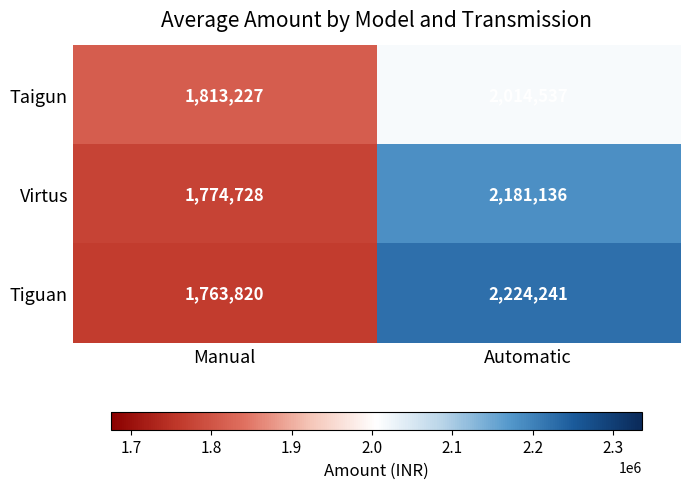

Reading left to right, list all the values displayed in this chart.

Taigun: 1813227	2014537
Virtus: 1774728	2181136
Tiguan: 1763820	2224241